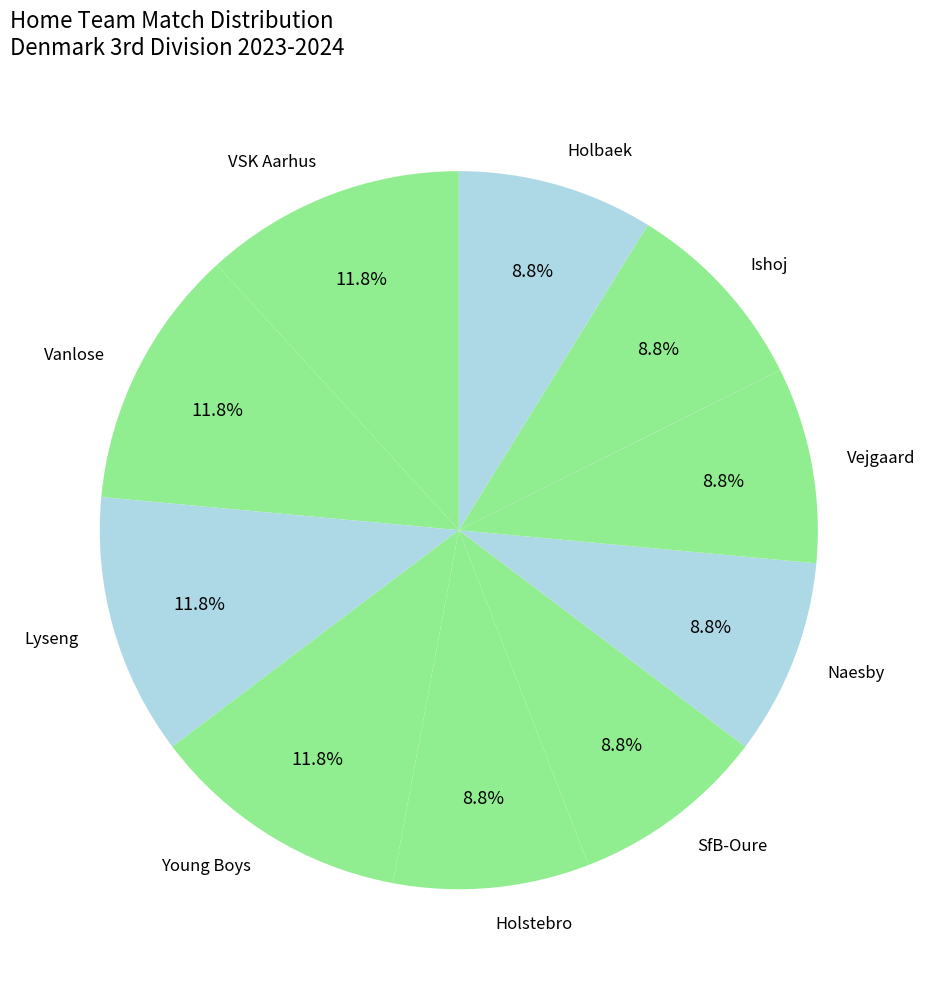

What percentage is the Holbaek slice, to the nearest percent?

9%